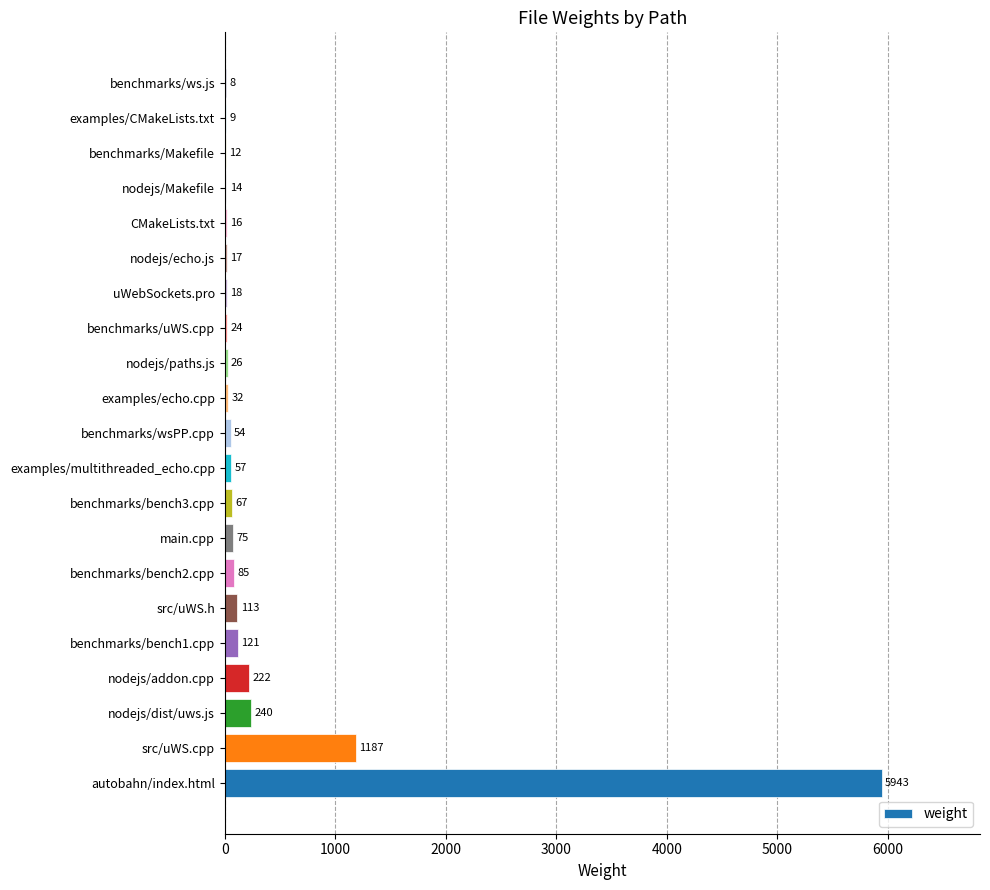

What is the sum of the values at examples/CMakeLists.txt and examples/echo.cpp?

41